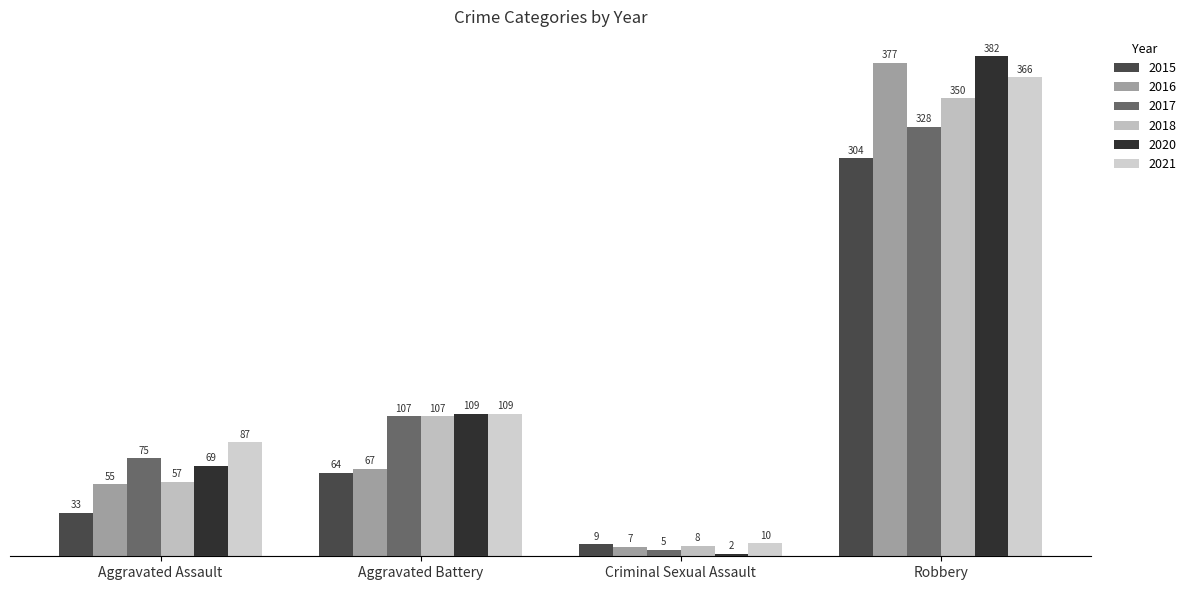

True or false: 2015 has a value of 33 at Aggravated Assault.

True